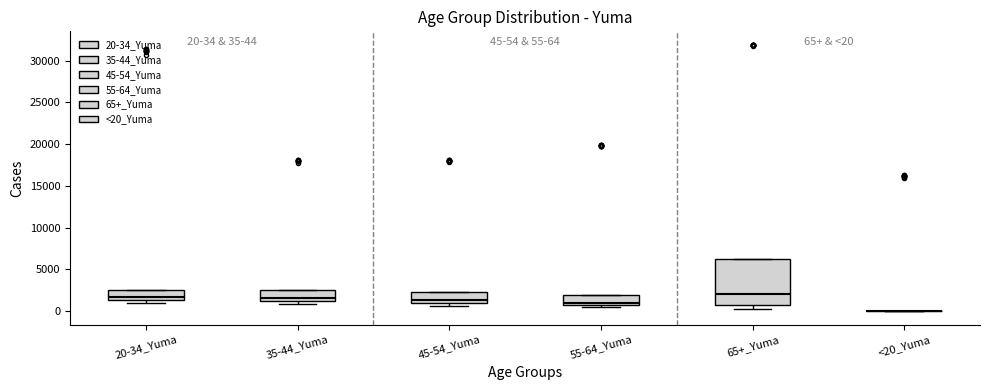

Comparing the boxes themselves (not the whiskers), which one is the tallest?

65+_Yuma